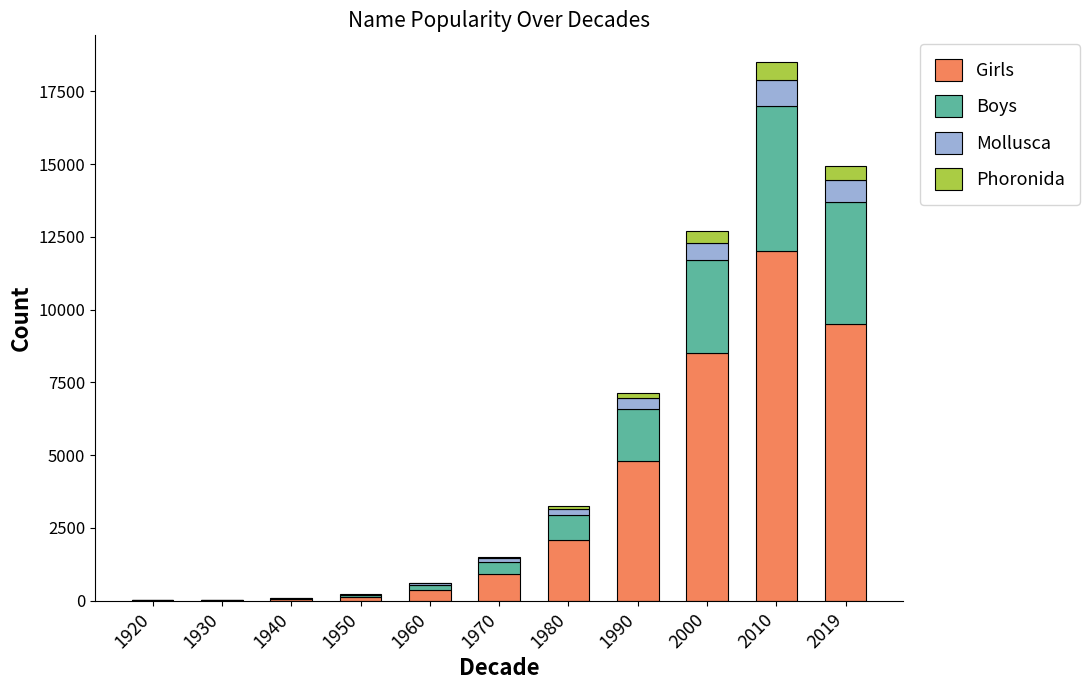

At which label does Girls reach its peak?

2010